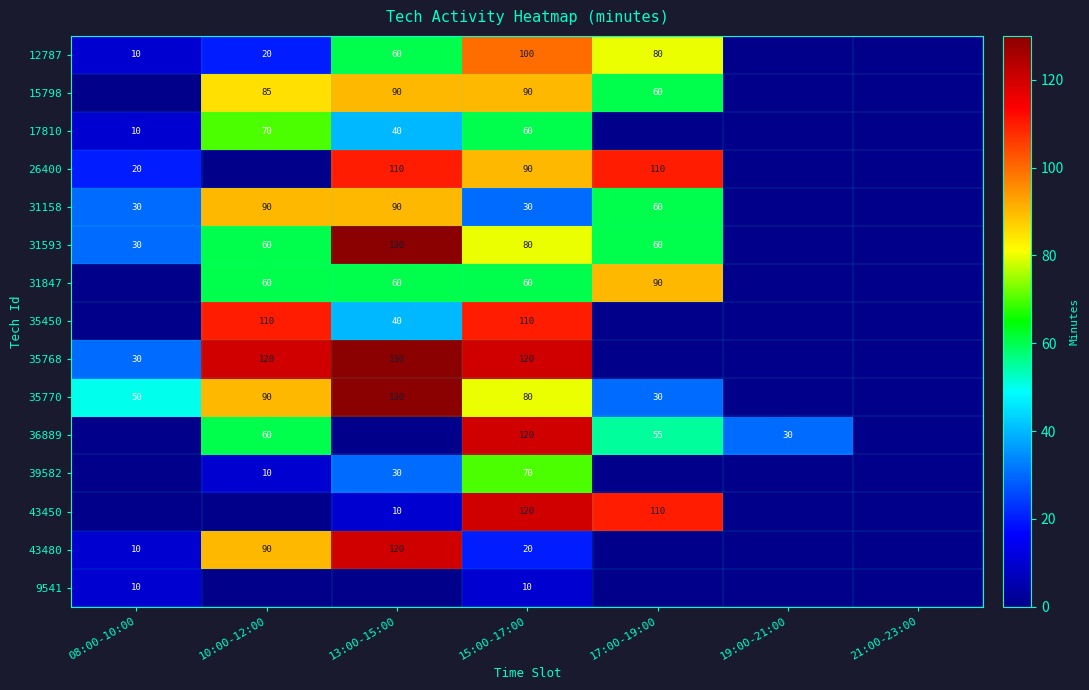

What is the sum of the 35768 values at 13:00-15:00 and 08:00-10:00?

160